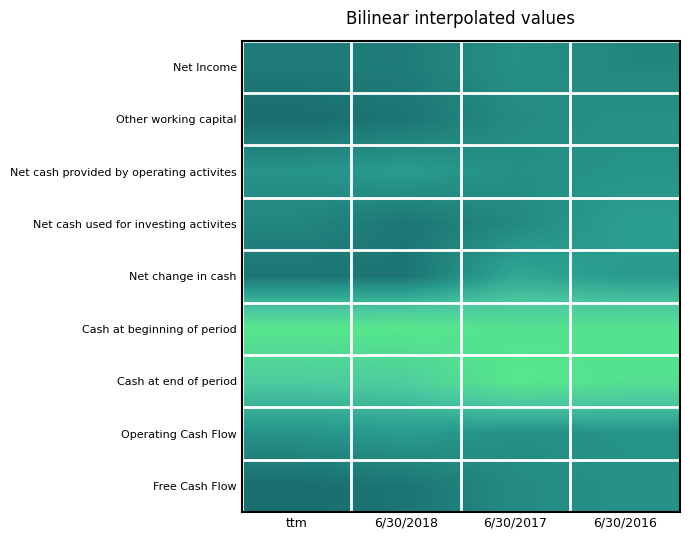

Which category has the highest value across all series?

6/30/2018